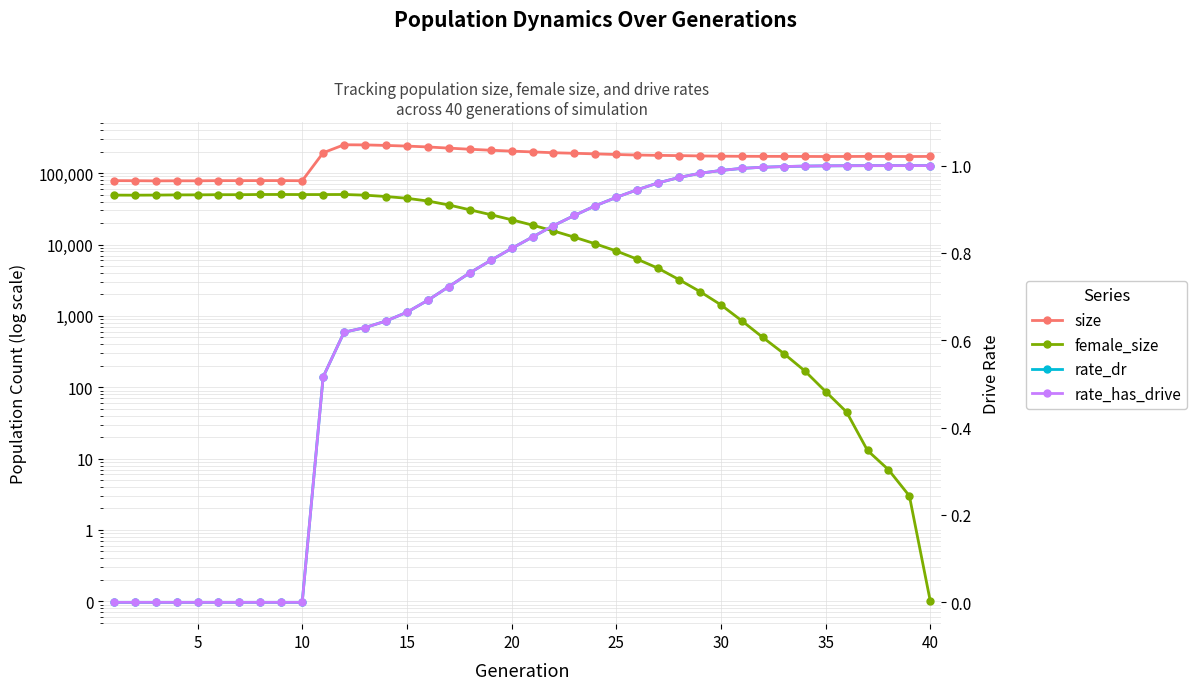

True or false: rate_dr and size intersect in this chart.

False